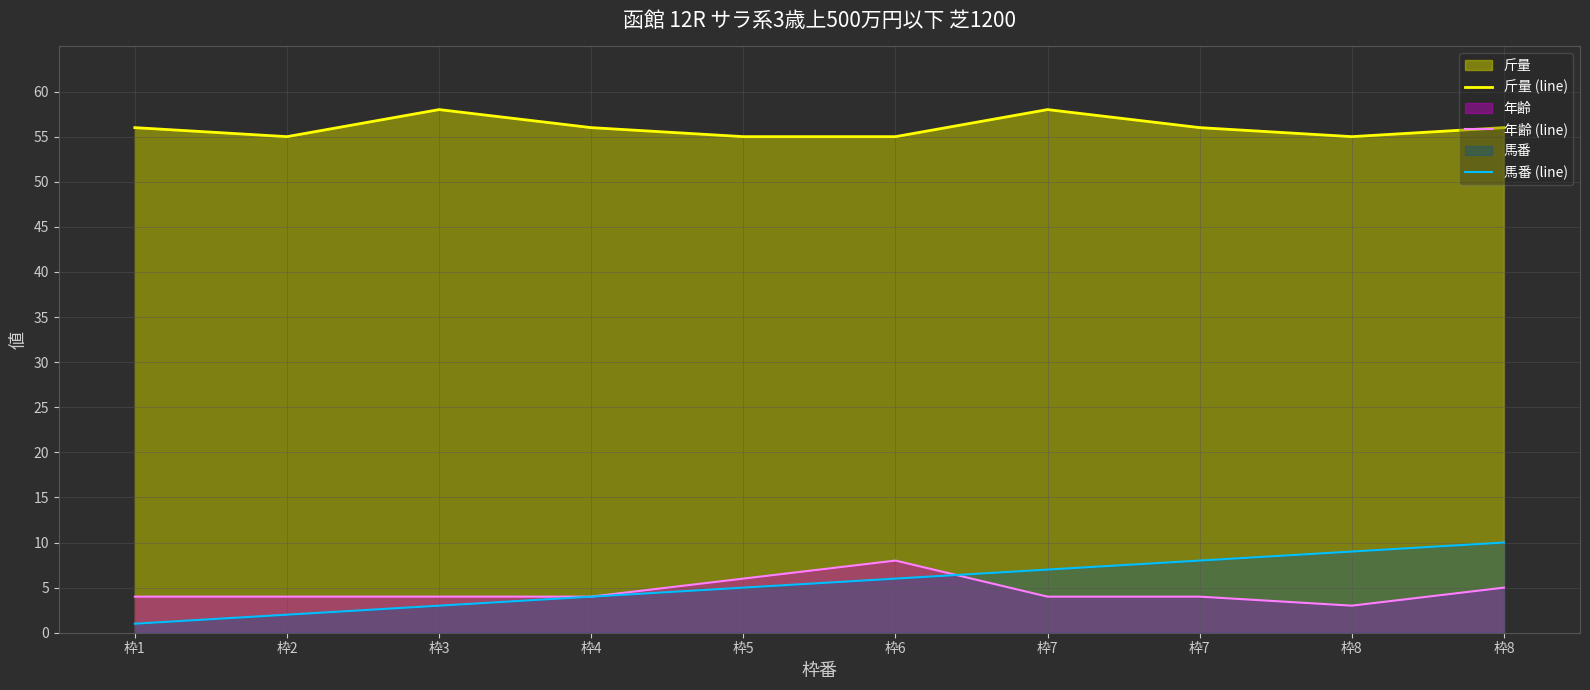

True or false: 年齢 (line) and 斤量 (line) intersect in this chart.

False